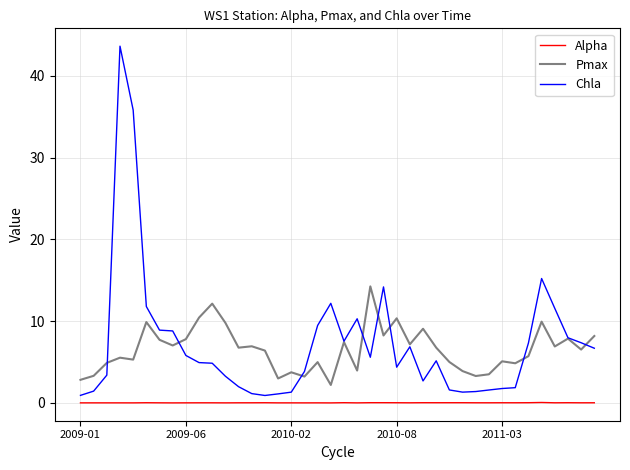

True or false: Alpha and Chla intersect in this chart.

False